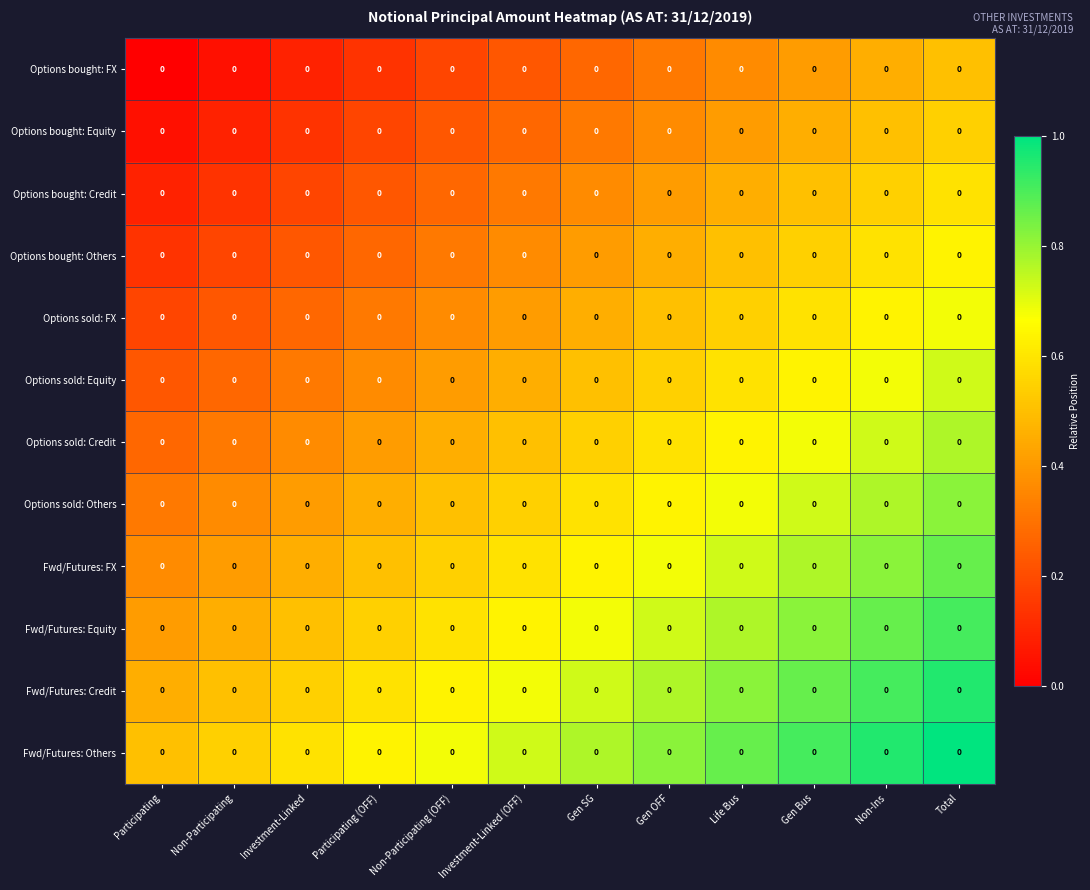

At which category is the sum across all series the highest?

Total